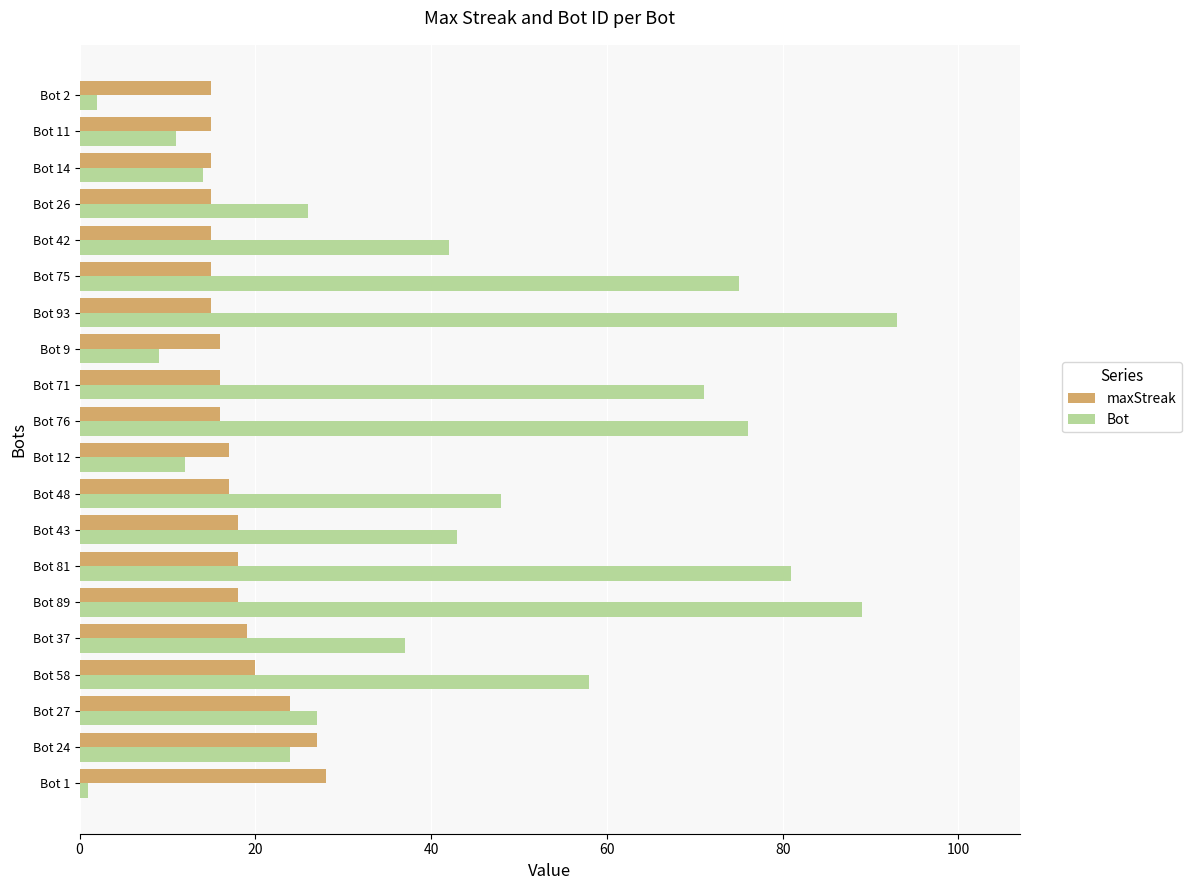

Is it true that maxStreak equals 32 at Bot 43?

False